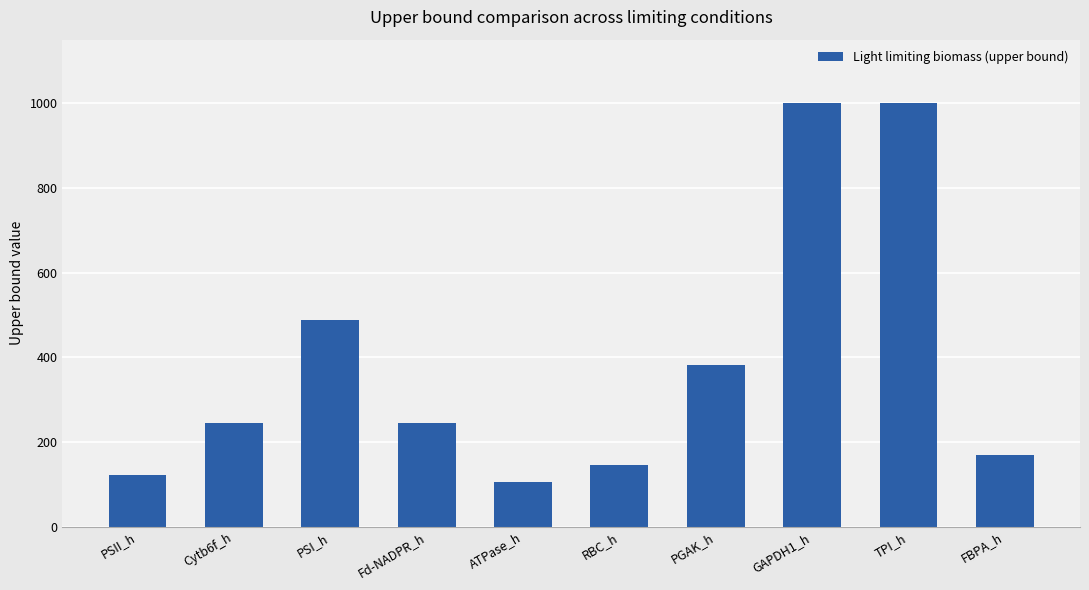

What is the label of the 8th bar from the left?

GAPDH1_h